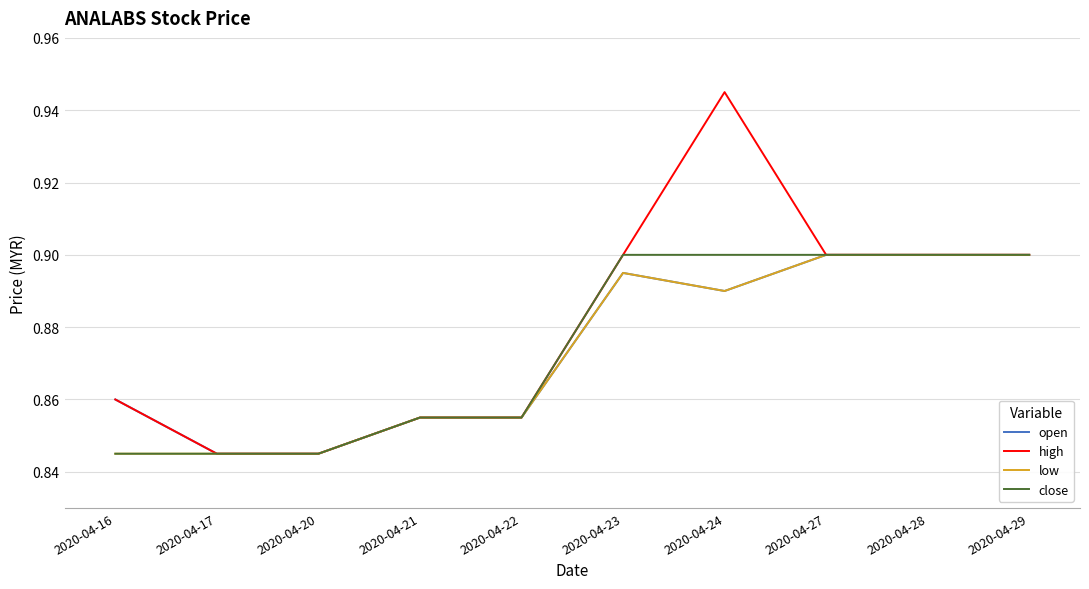

Which series has the widest spread of values?

high